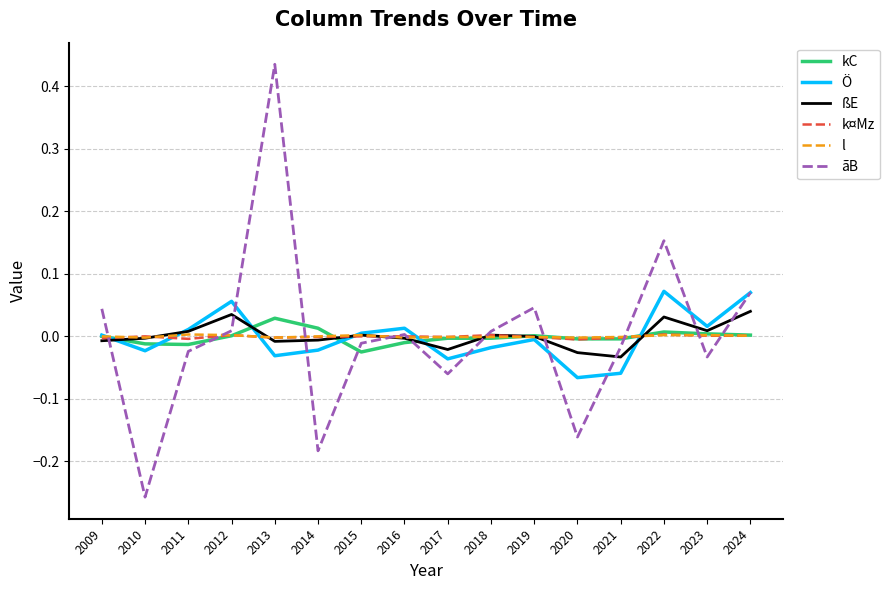

At which category does the chart reach its minimum across all series?

2010